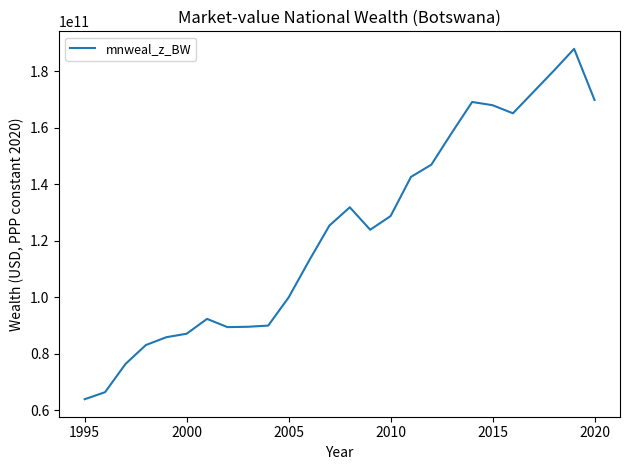

What is the minimum value shown in the chart?

63917041195.7